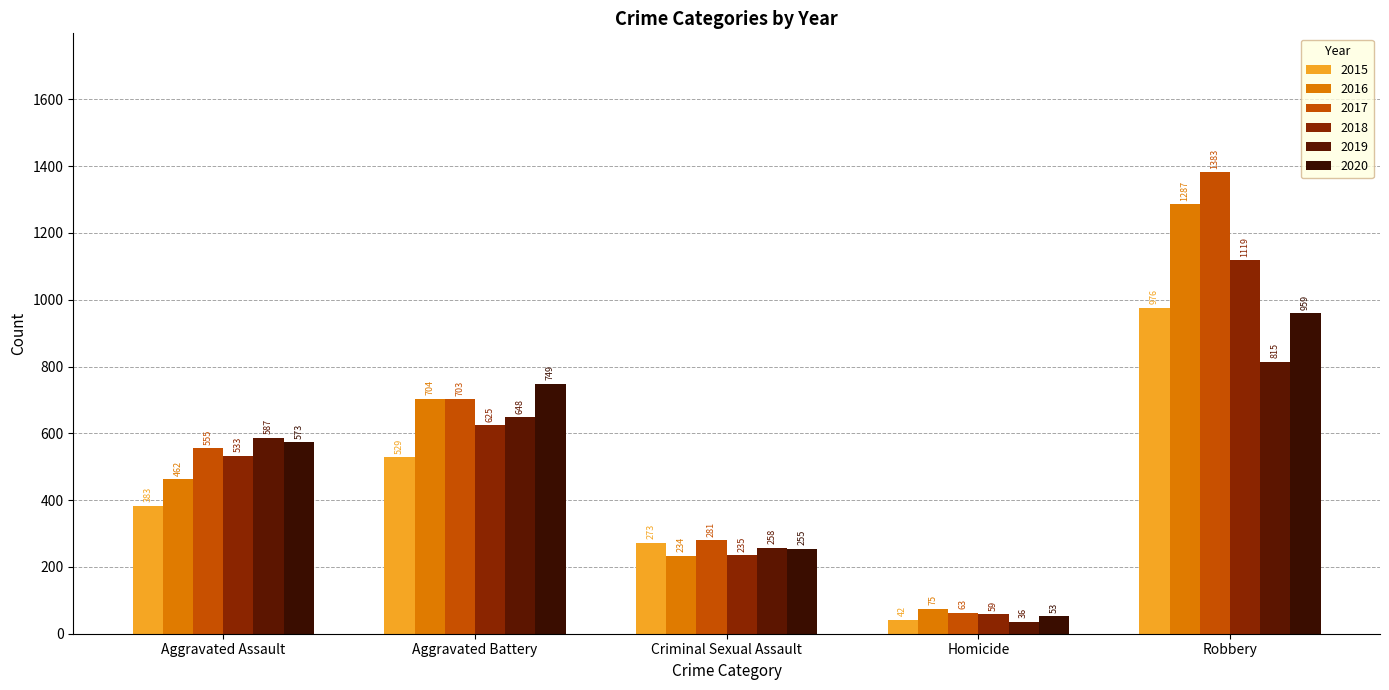

Reading left to right, list all the values displayed in this chart.

2015: 383	529	273	42	976
2016: 462	704	234	75	1287
2017: 555	703	281	63	1383
2018: 533	625	235	59	1119
2019: 587	648	258	36	815
2020: 573	749	255	53	959